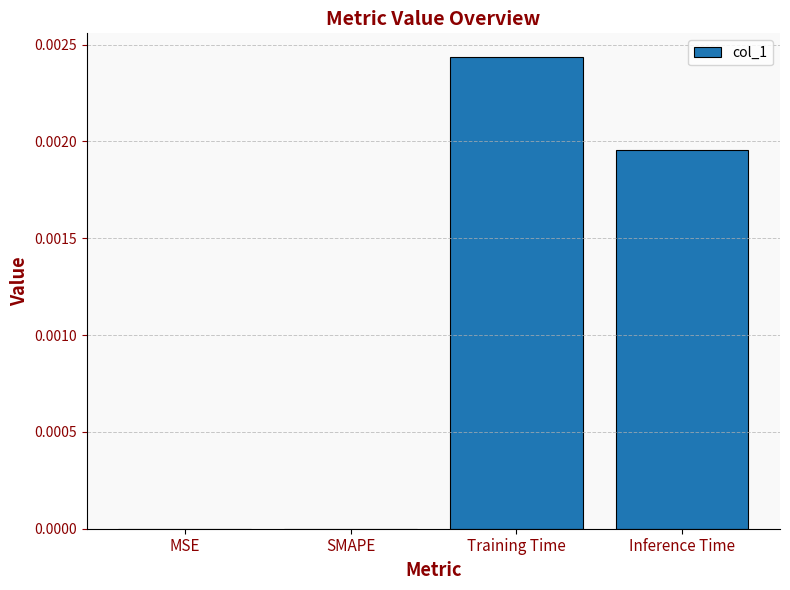

How many values are between 0 and 1?

4